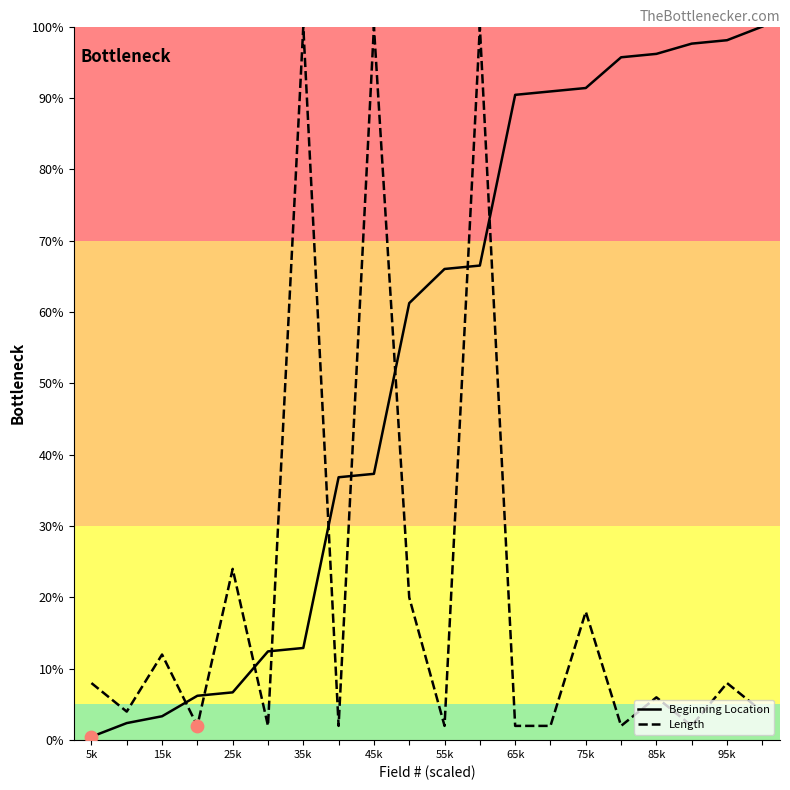

What are all the series names shown in the legend?

Beginning Location, Length